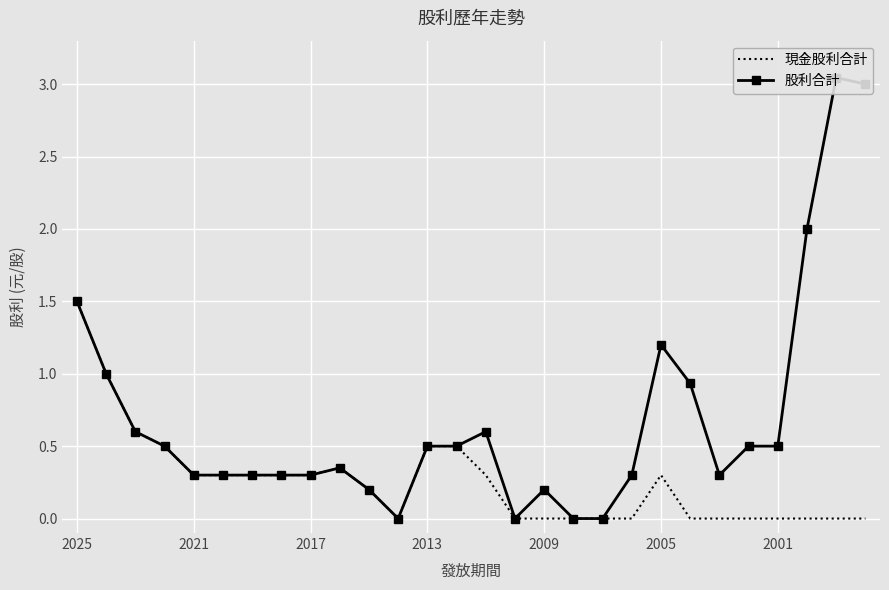

What is the average value of the 現金股利合計 series?

0.3